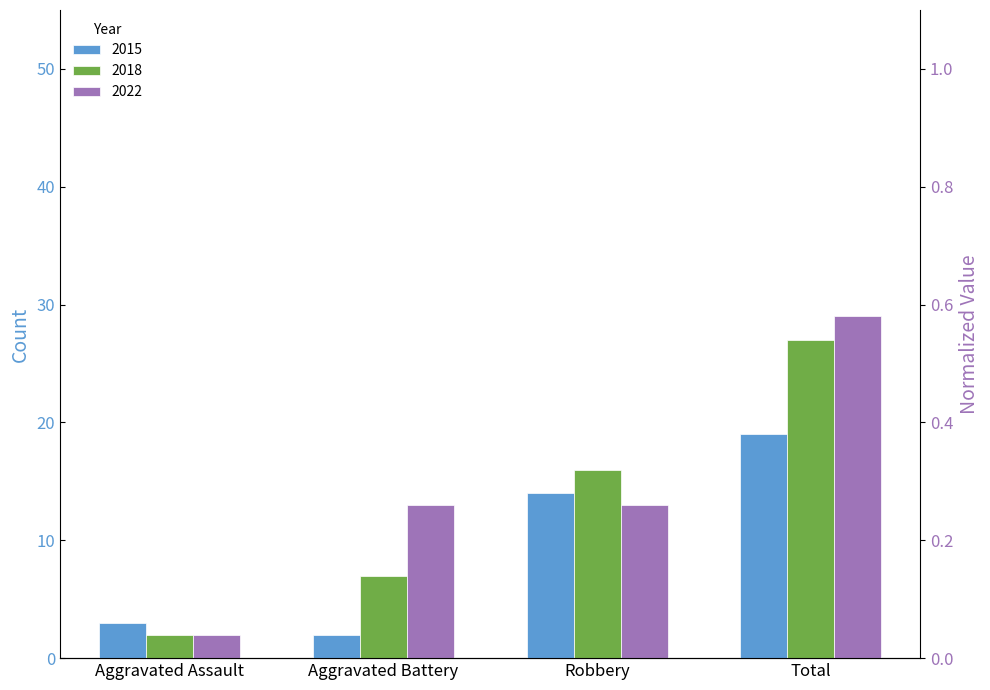

Reading right to left, extract all data points from this chart.

2015: 19	14	2	3
2018: 27	16	7	2
2022: 29	13	13	2